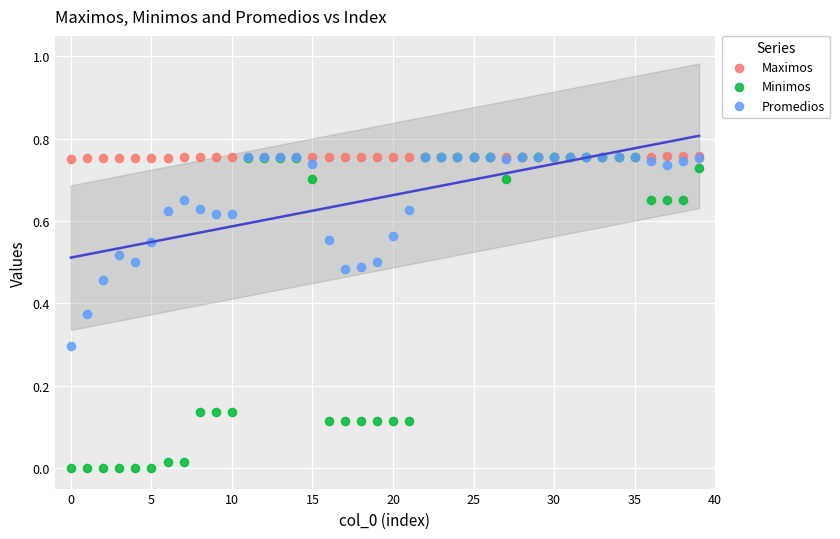

What are all the series names shown in the legend?

Maximos, Minimos, Promedios